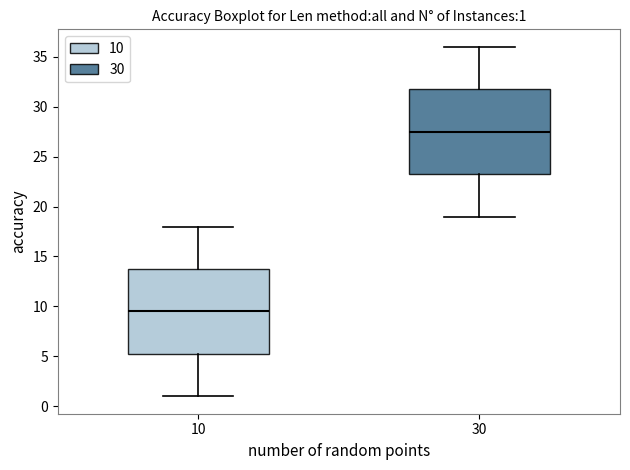

Which box's median line is the lowest?

10